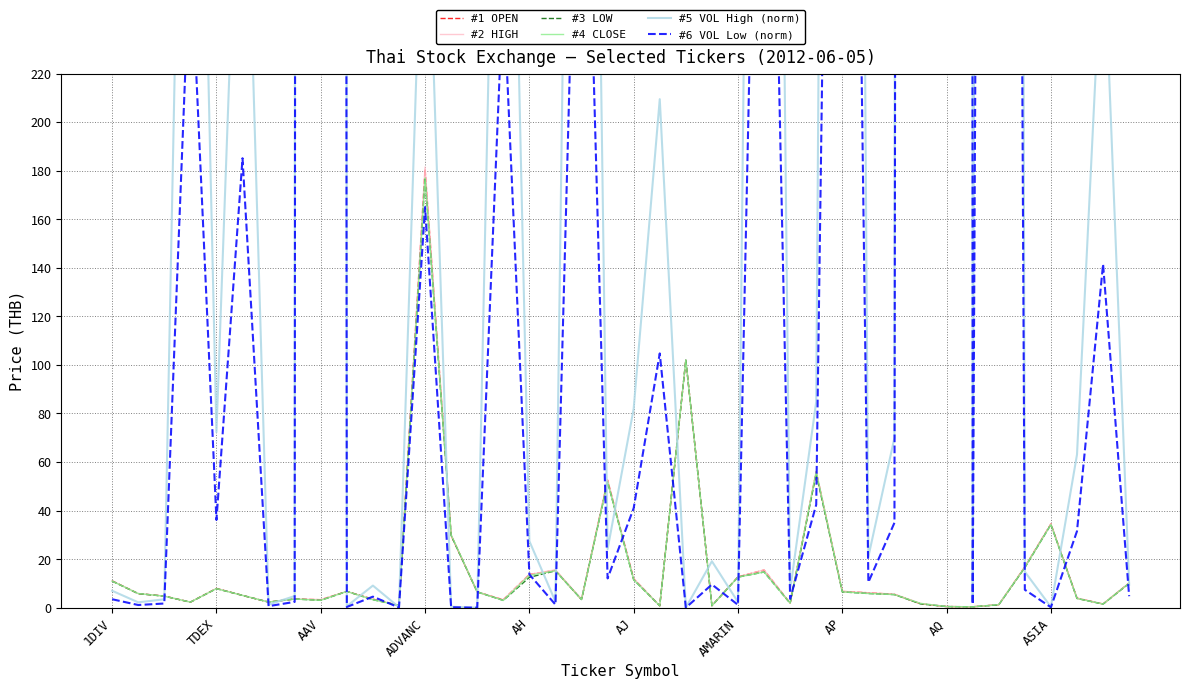

Reading right to left, list all the values displayed in this chart.

#1 OPEN: 10.2	1.5	3.9	34.5	16.8	1.2	0.4	0.5	1.6	5.5	6.2	6.7	56.0	1.9	15.5	12.7	0.8	102.0	0.8	11.9	52.5	3.4	15.4	13.7	3.3	6.5	29.8	180.5	0.9	3.5	6.7	3.3	3.6	2.3	5.1	7.9	2.3	4.8	5.8	11.1
#2 HIGH: 10.2	1.6	3.9	34.5	16.8	1.3	0.4	0.5	1.8	5.6	6.2	6.8	56.2	1.9	15.6	12.7	0.8	102.0	0.8	12.0	52.8	3.5	15.6	13.7	3.3	6.5	30.0	181.5	0.9	3.5	6.7	3.4	3.6	2.3	5.1	7.9	2.3	4.8	5.8	11.1
#3 LOW: 10.0	1.5	3.8	34.2	16.5	1.2	0.4	0.5	1.6	5.4	5.8	6.5	55.2	1.8	14.7	12.6	0.8	102.0	0.8	11.5	51.8	3.4	15.2	12.5	3.0	6.5	29.8	177.0	0.9	3.3	6.7	3.0	3.6	2.3	5.1	7.8	2.3	4.8	5.8	10.9
#4 CLOSE: 10.1	1.5	3.8	34.2	16.6	1.3	0.4	0.5	1.8	5.4	5.8	6.5	56.0	1.9	14.7	12.6	0.8	102.0	0.8	11.5	51.8	3.4	15.2	13.3	3.0	6.5	30.0	177.0	0.9	3.3	6.7	3.0	3.6	2.3	5.1	7.8	2.3	4.8	5.8	11.0
#5 VOL High (norm): 9.5	283.0	63.0	0.3	14.8	4353.1	2.7	62561.6	15268.9	70.0	21.0	1641.6	84.8	7.3	1010.7	2.3	19.1	0.0	209.4	82.0	24.1	801.7	2.5	27.4	510.4	0.0	0.4	330.0	0.2	9.1	0.6	28216.5	4.8	1.3	370.2	72.3	547.5	3.5	2.2	7.0
#6 VOL Low (norm): 4.7	141.5	31.5	0.2	7.4	2176.6	1.4	31280.8	7634.4	35.0	10.5	820.8	42.4	3.6	505.3	1.2	9.6	0.0	104.7	41.0	12.1	400.8	1.3	13.7	255.2	0.0	0.2	165.0	0.1	4.6	0.3	14108.2	2.4	0.7	185.1	36.2	273.7	1.7	1.1	3.5